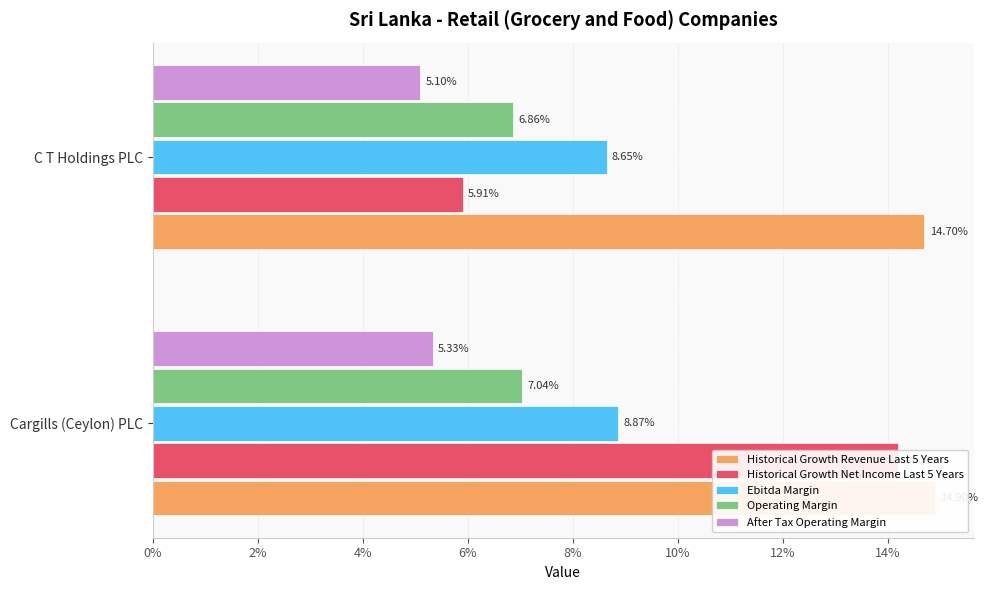

Which series has the widest spread of values?

Historical Growth Net Income Last 5 Years